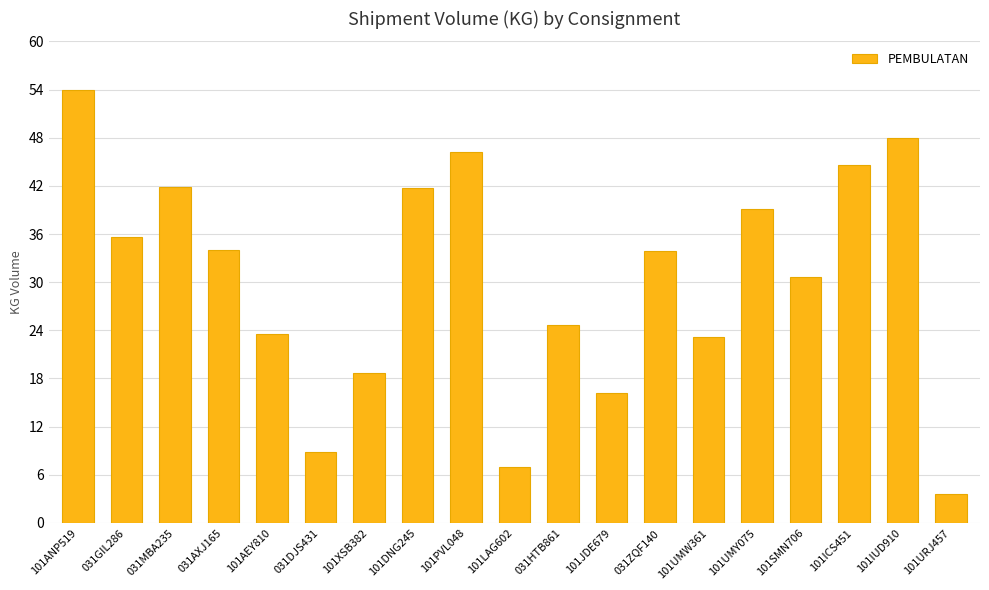

What position from the right is 101JDE679?

8